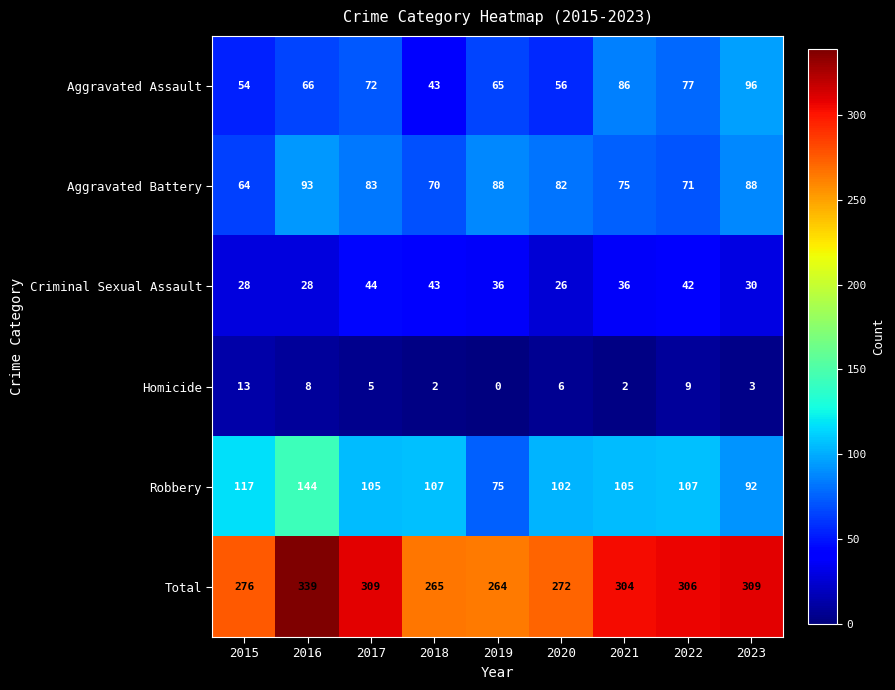

What is the approximate value of Criminal Sexual Assault at 2022?

42